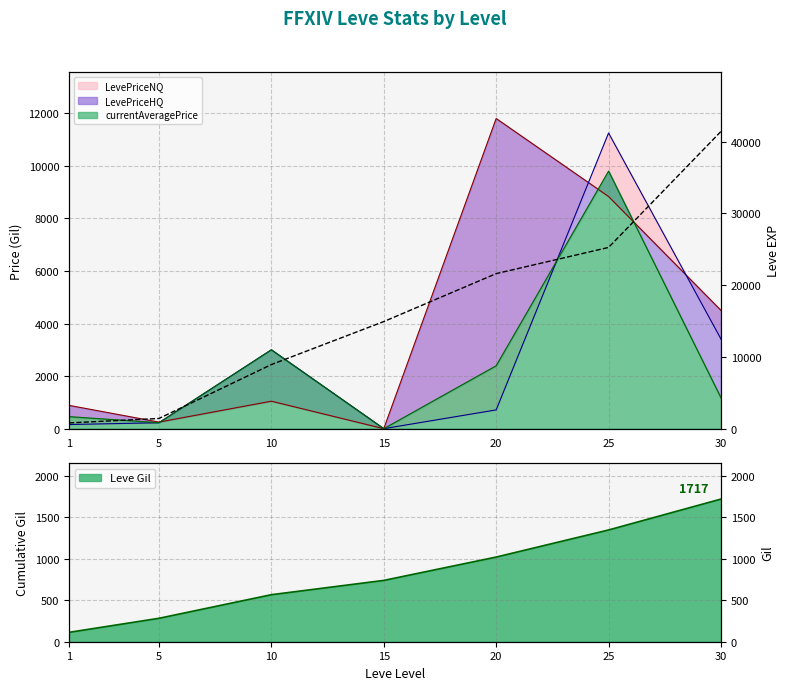

What is the difference between the maximum and minimum values in the Leve EXP series?

40610.0